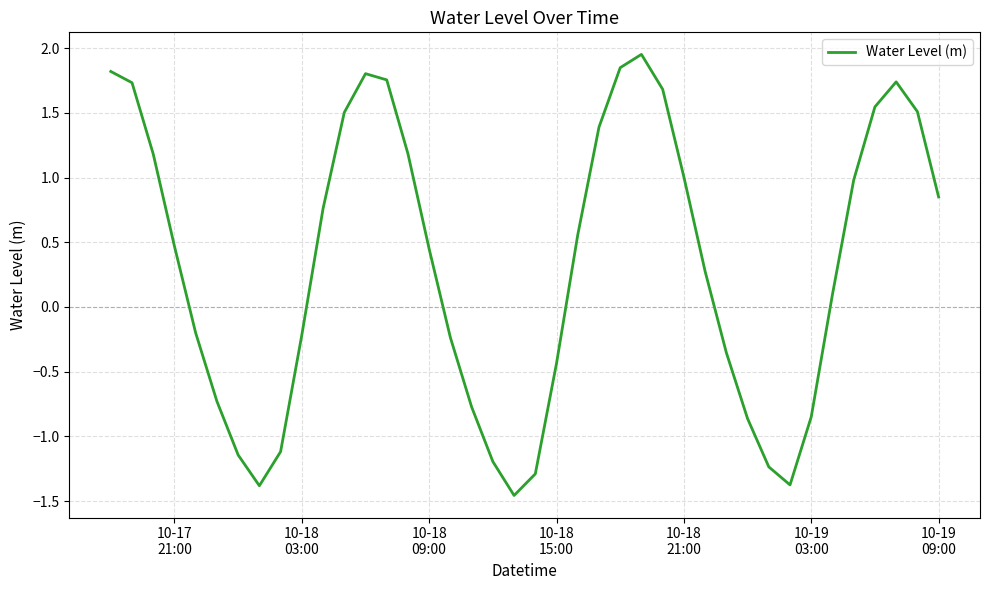

What is the difference between the maximum and minimum values?

3.4